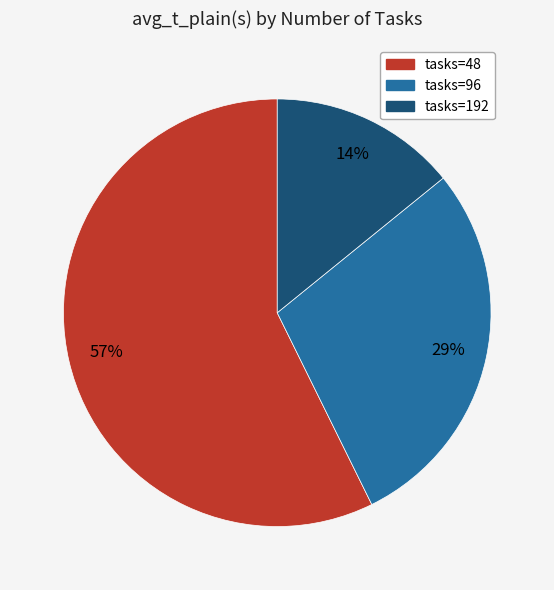

Count the number of slices in the pie.

3